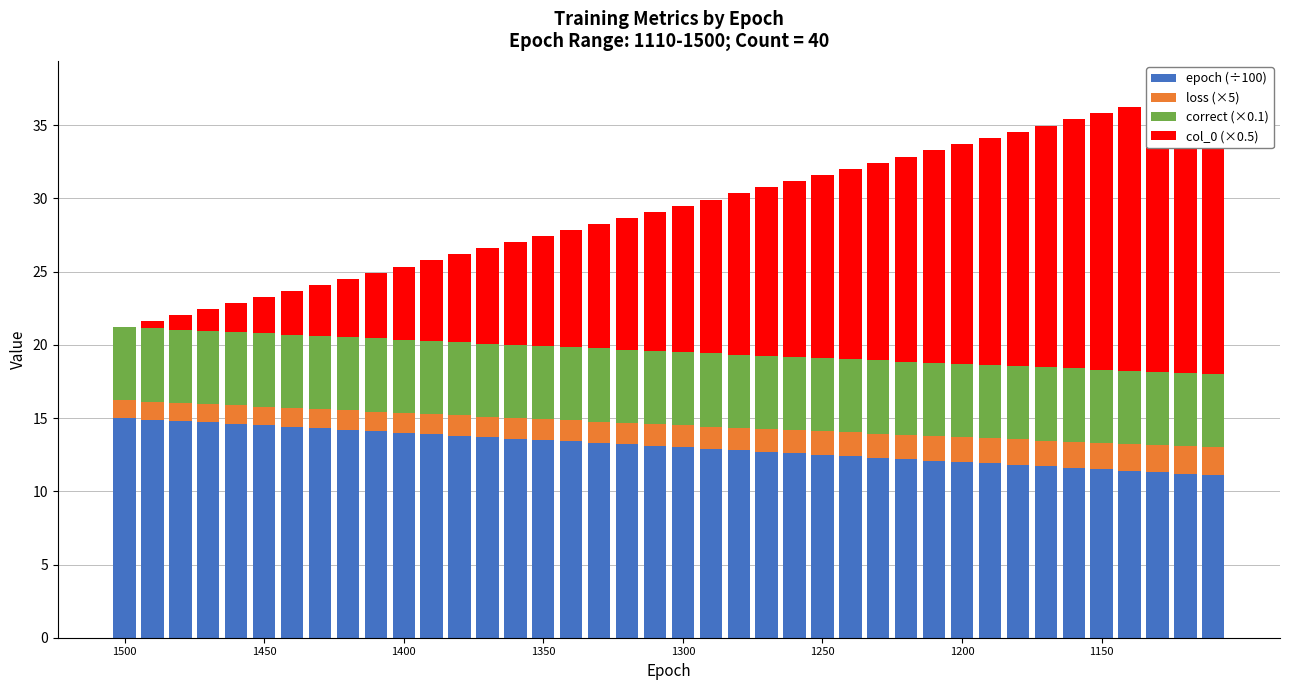

What is the total value across all series at 19?

29.1